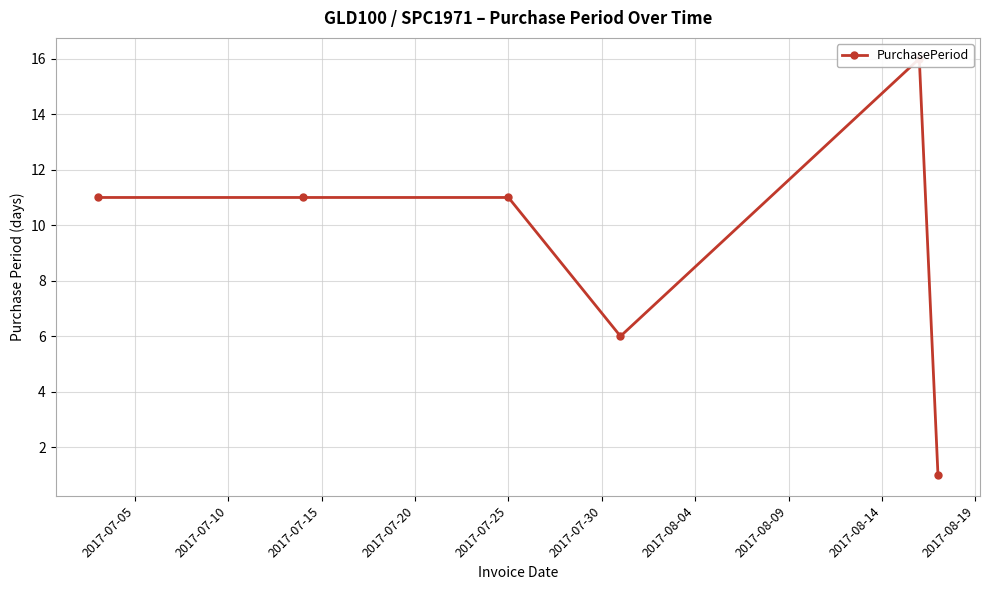

How many data points are above 11?

1